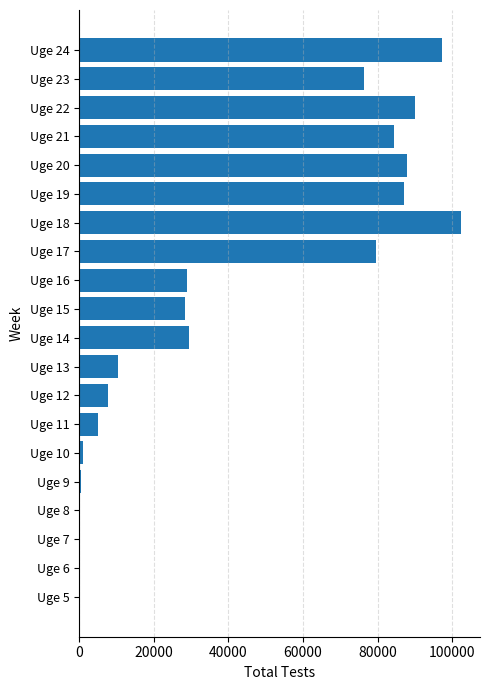

What is the sum of all values?

816631